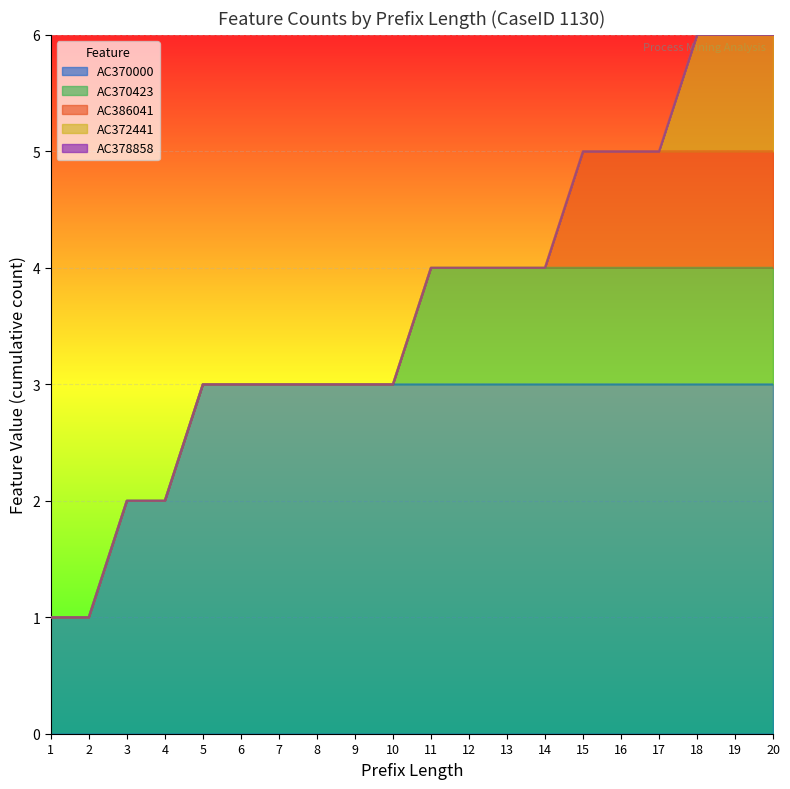

Does the chart display data point markers on the line(s)?

No